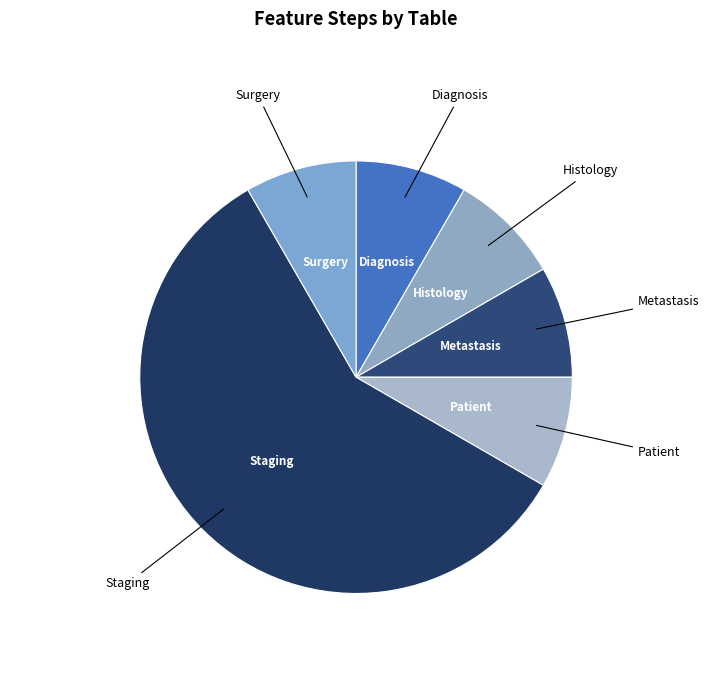

Is there any slice that represents more than half of the pie?

Yes